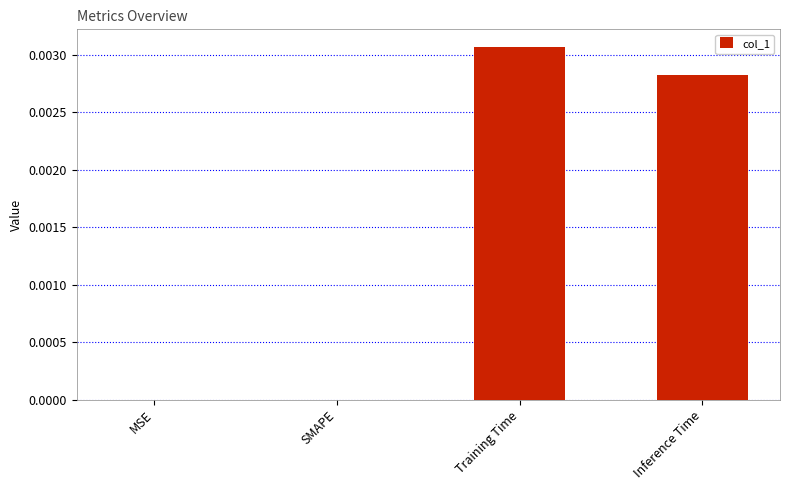

The value at SMAPE is 0.0. True or false?

True